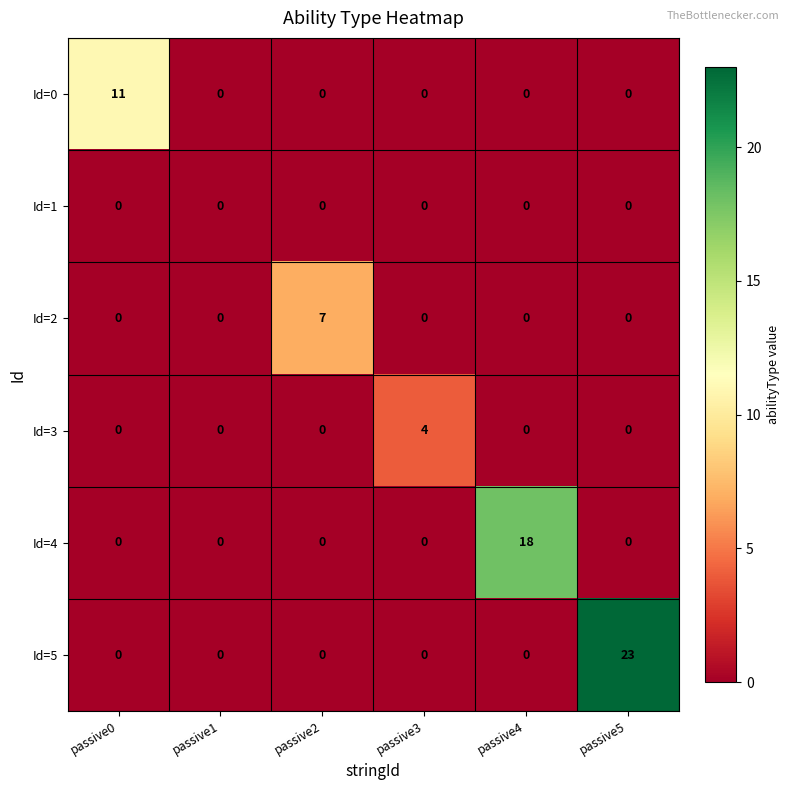

What is the total value across all series at passive0?

11